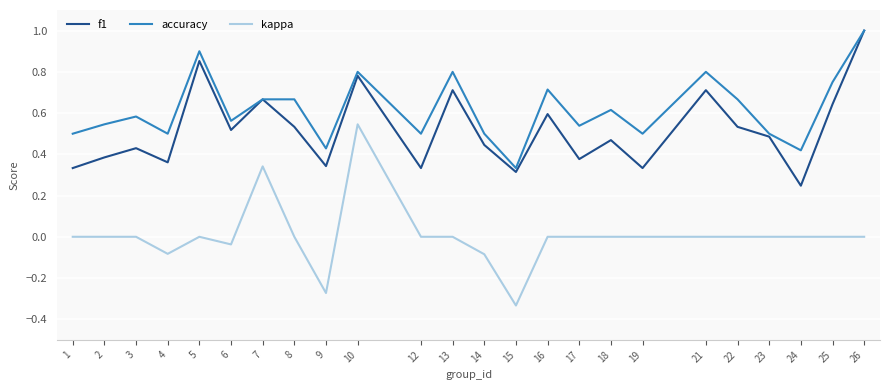

Rank the series at 3 from highest to lowest value.

accuracy, f1, kappa